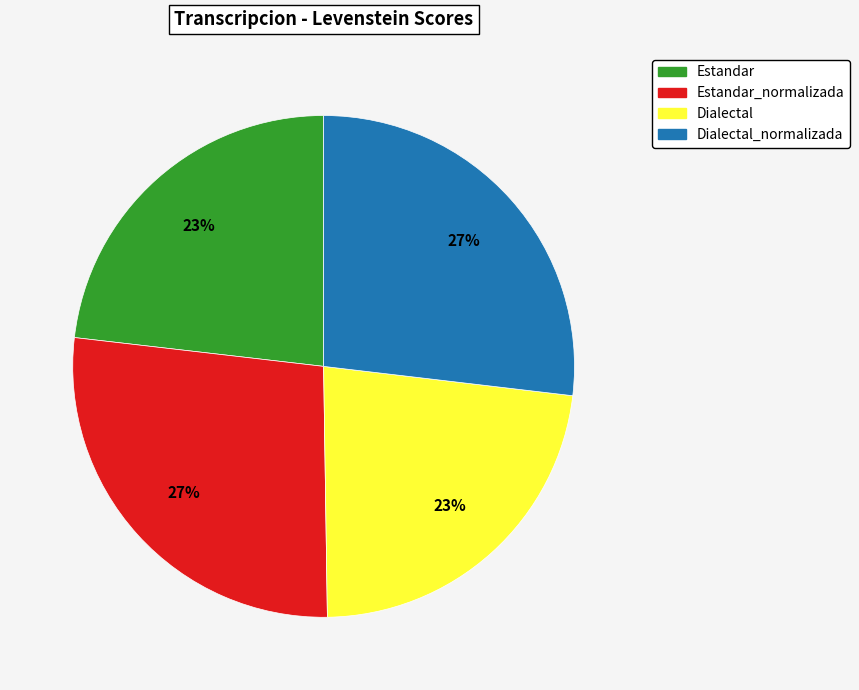

Is there any slice that represents more than half of the pie?

No